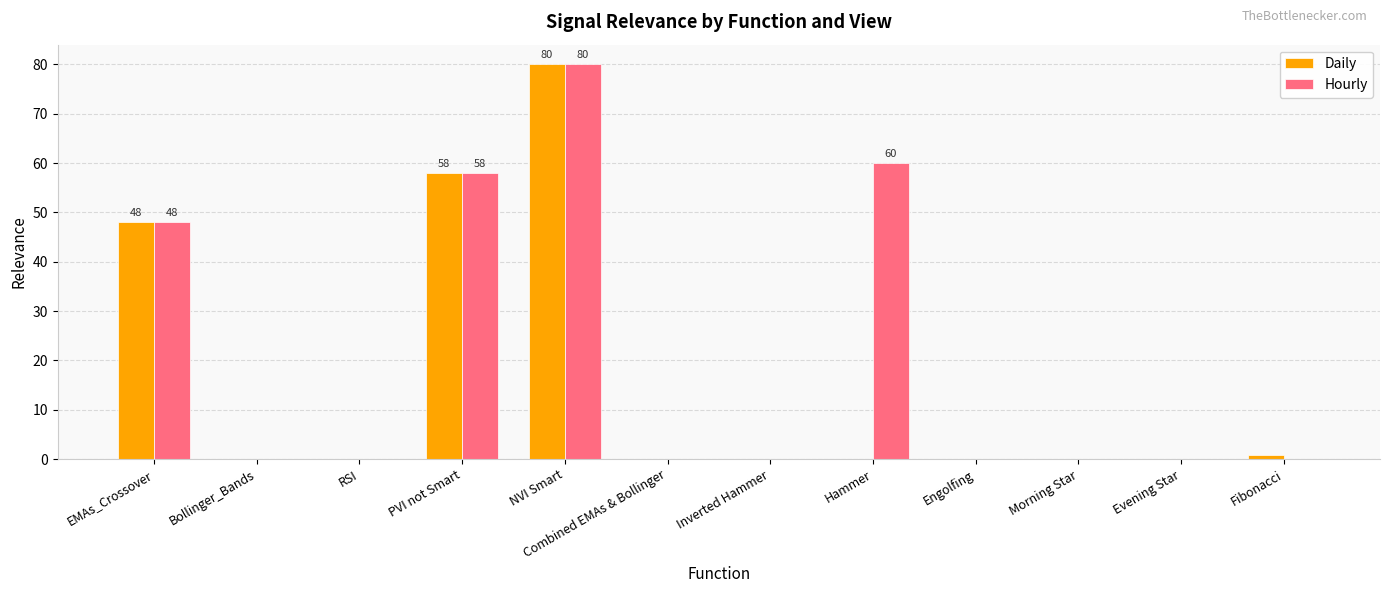

Which series has the largest total across all categories?

Hourly